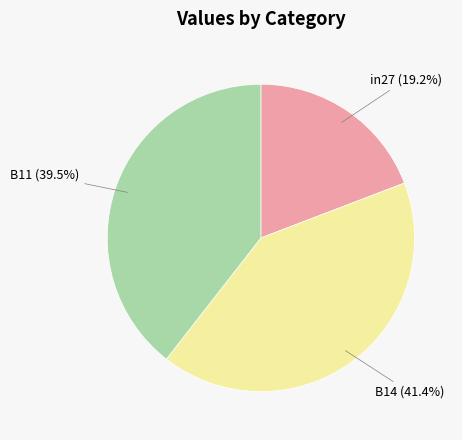

Does any single category account for the majority?

No